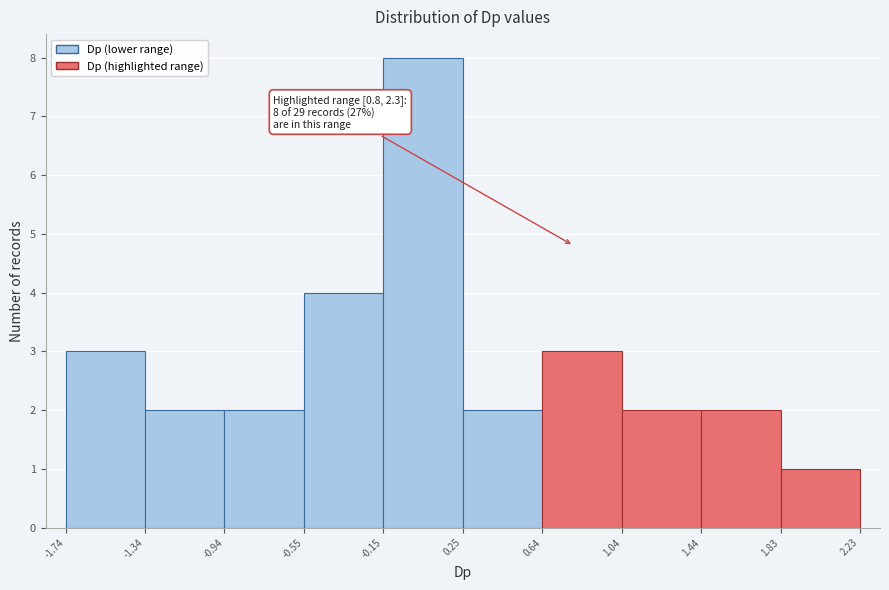

Over which range of the x-axis is the bar tallest?

-0.15 to 0.25